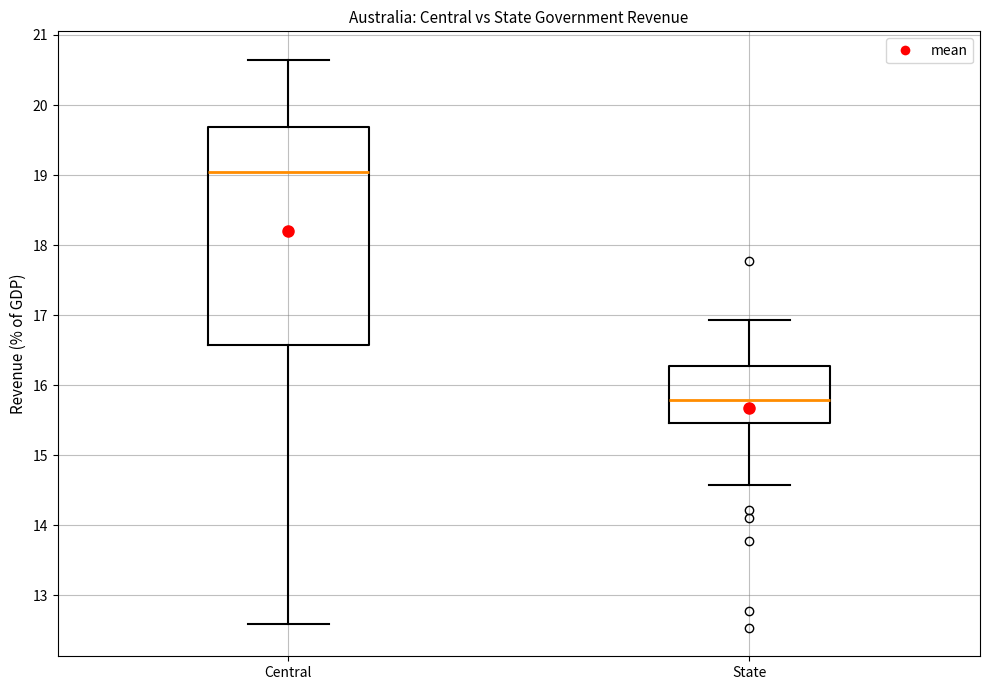

Which box's median line is the lowest?

State